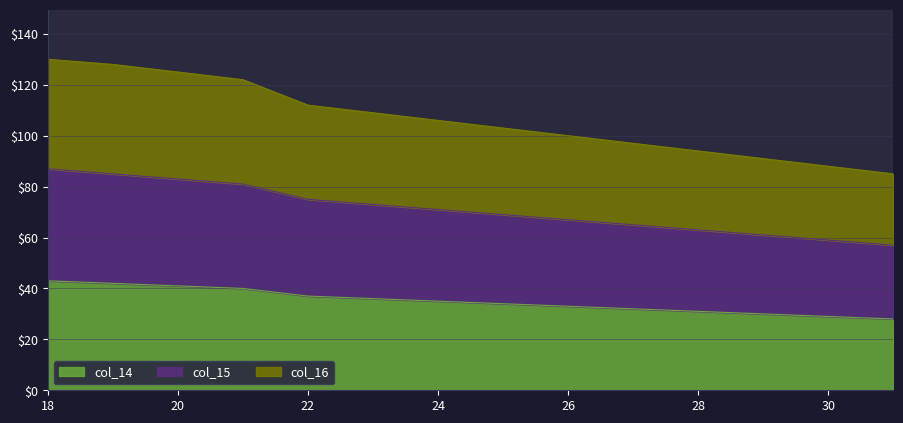

What are all the series names shown in the legend?

col_14, col_15, col_16